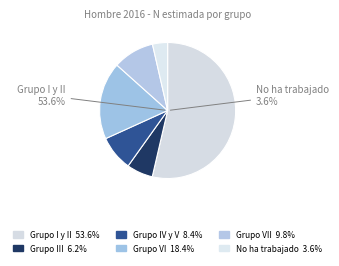

What is the smallest slice in the pie chart?

No ha trabajado